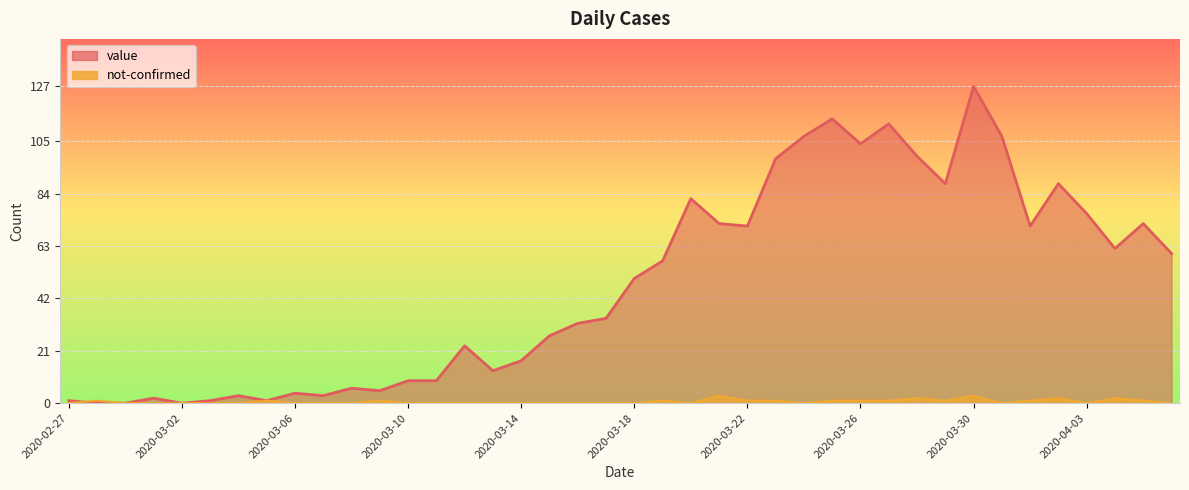

What is the average value of the not-confirmed series?

1